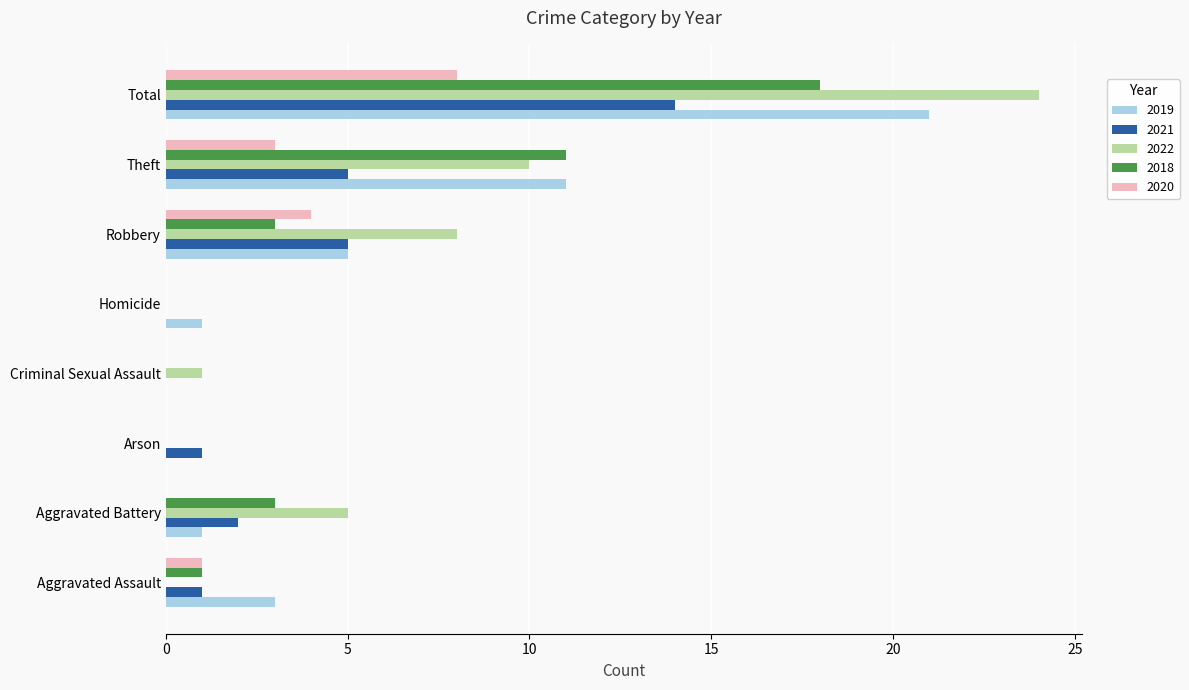

What is the sum of the 2020 values at Total and Theft?

11